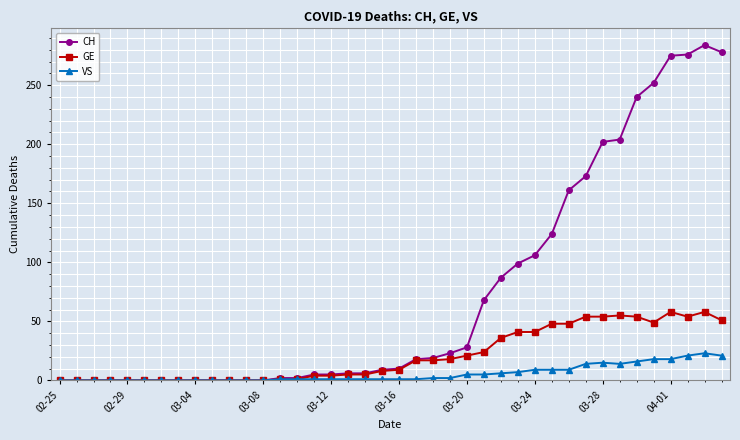

Which series has the widest spread of values?

CH